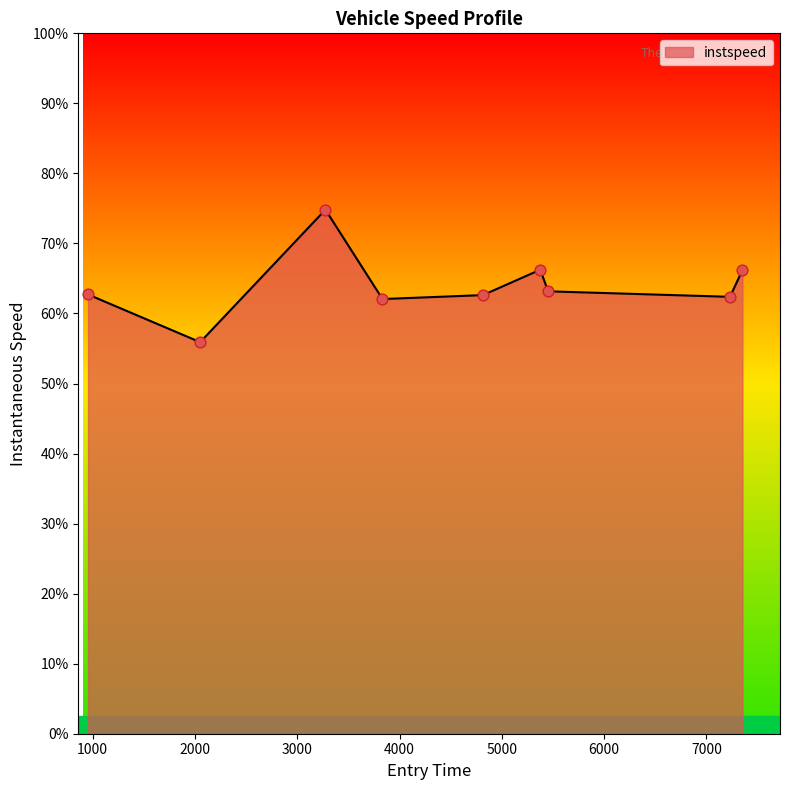

Does the chart have visible grid lines?

No